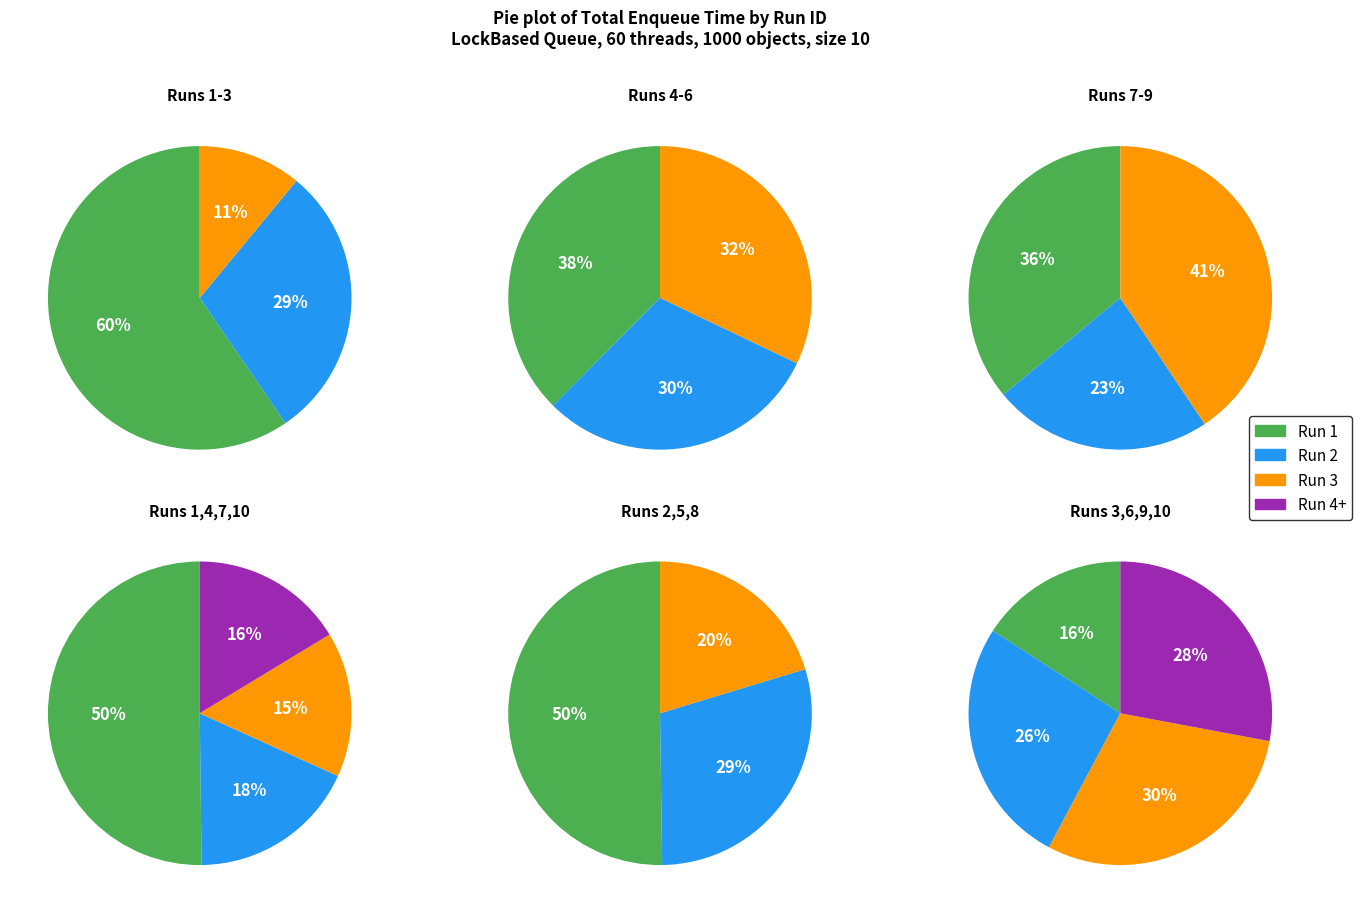

Rank the categories by value from lowest to highest.

Run 3, Run 8, Run 5, Run 6, Run 7, Run 10, Run 9, Run 4, Run 2, Run 1